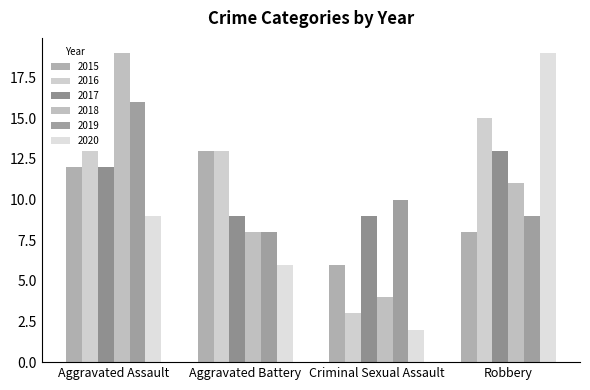

What is the label of the 3rd bar from the right?

Aggravated Battery